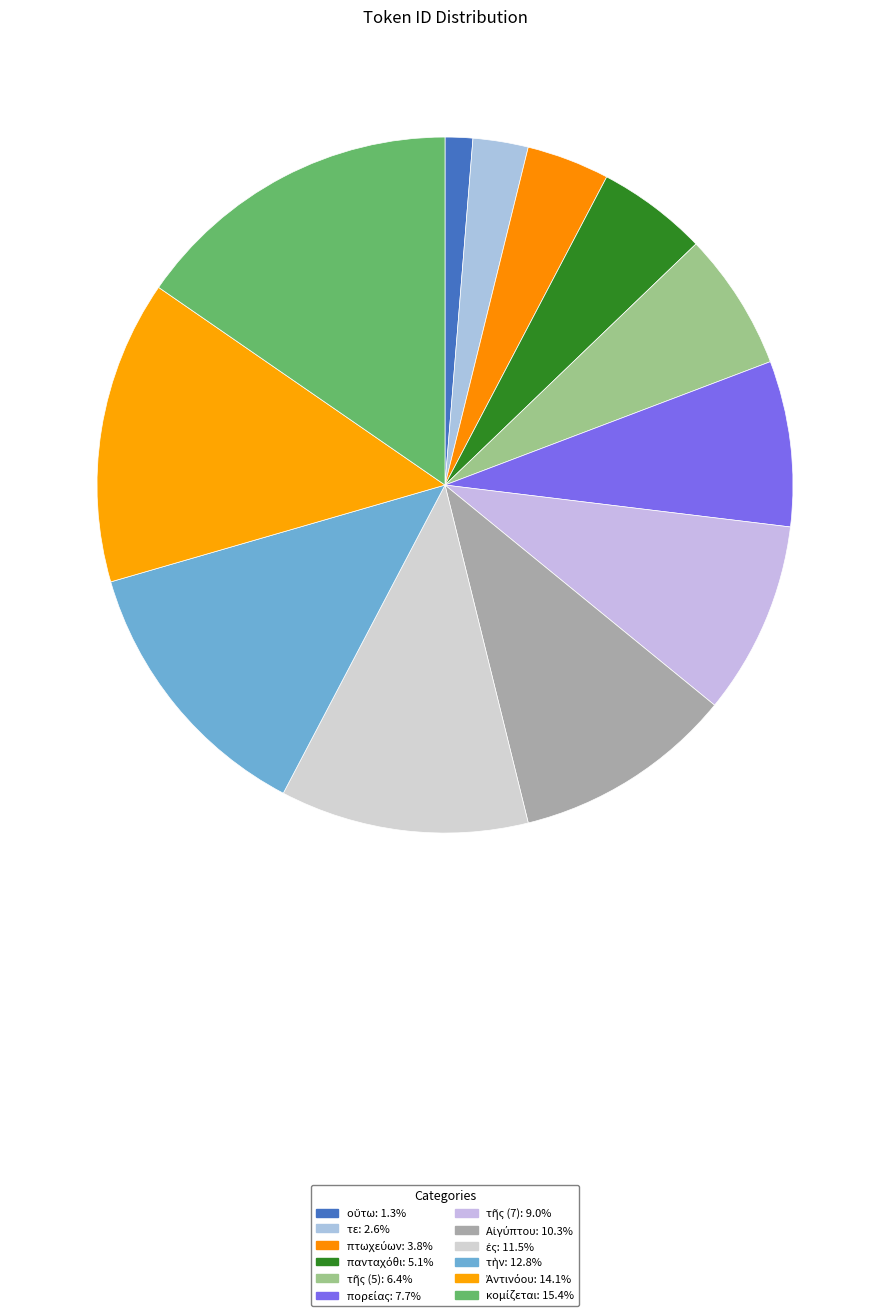

Is there a majority slice in this chart?

No